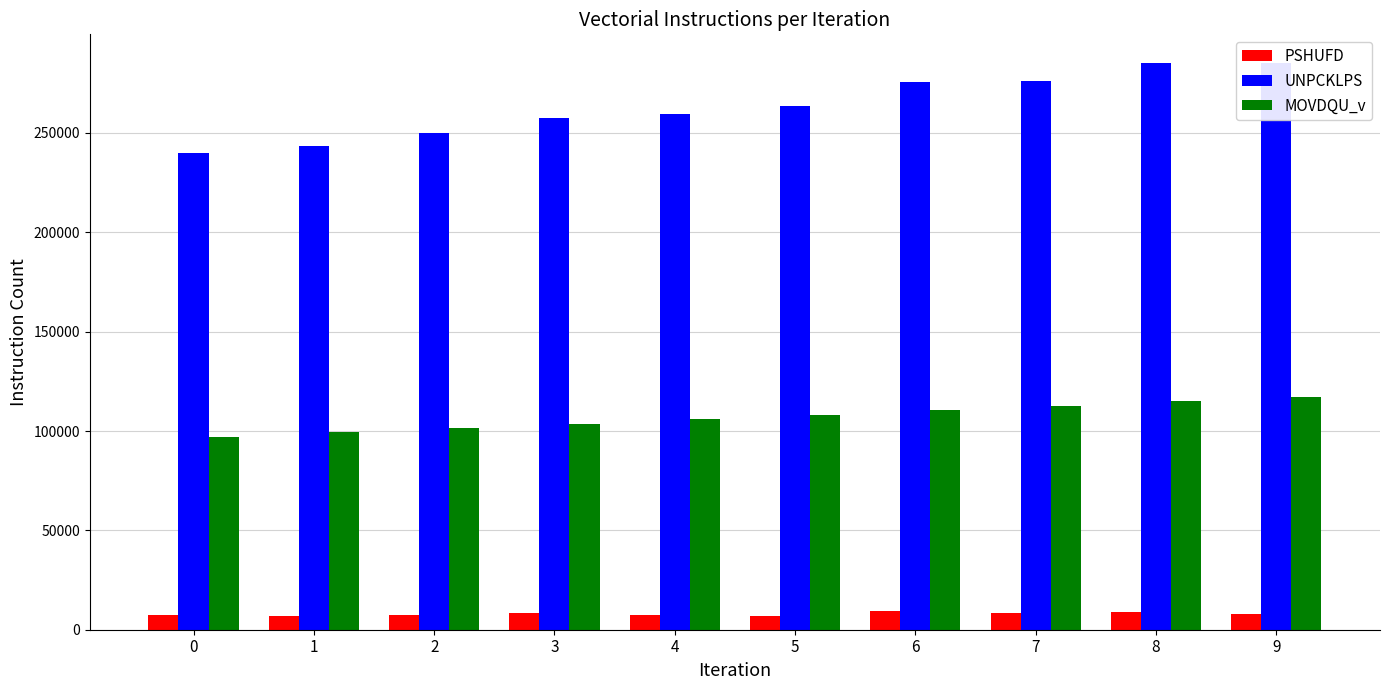

What is the difference between the UNPCKLPS values at 7 and 0?

36237